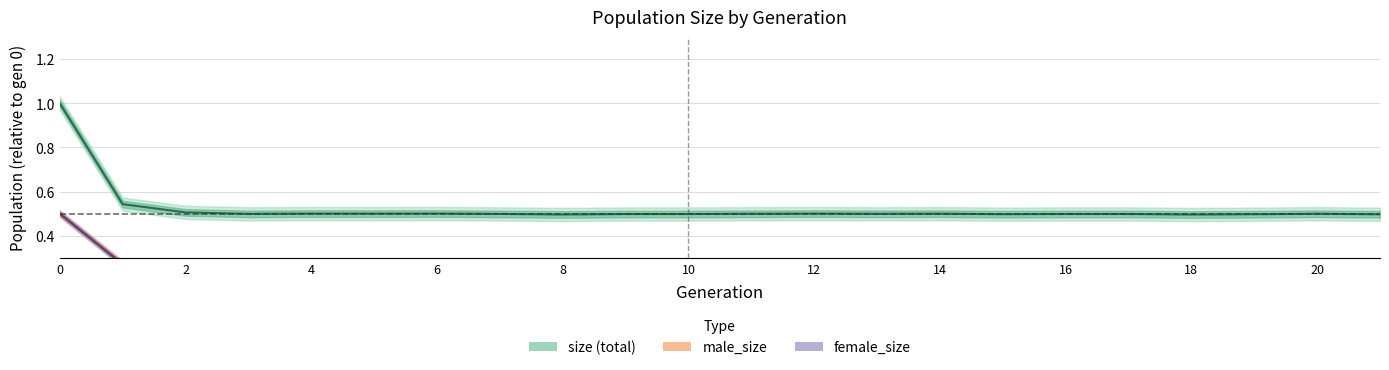

What is the difference between the maximum and minimum values in the male_size series?

0.3